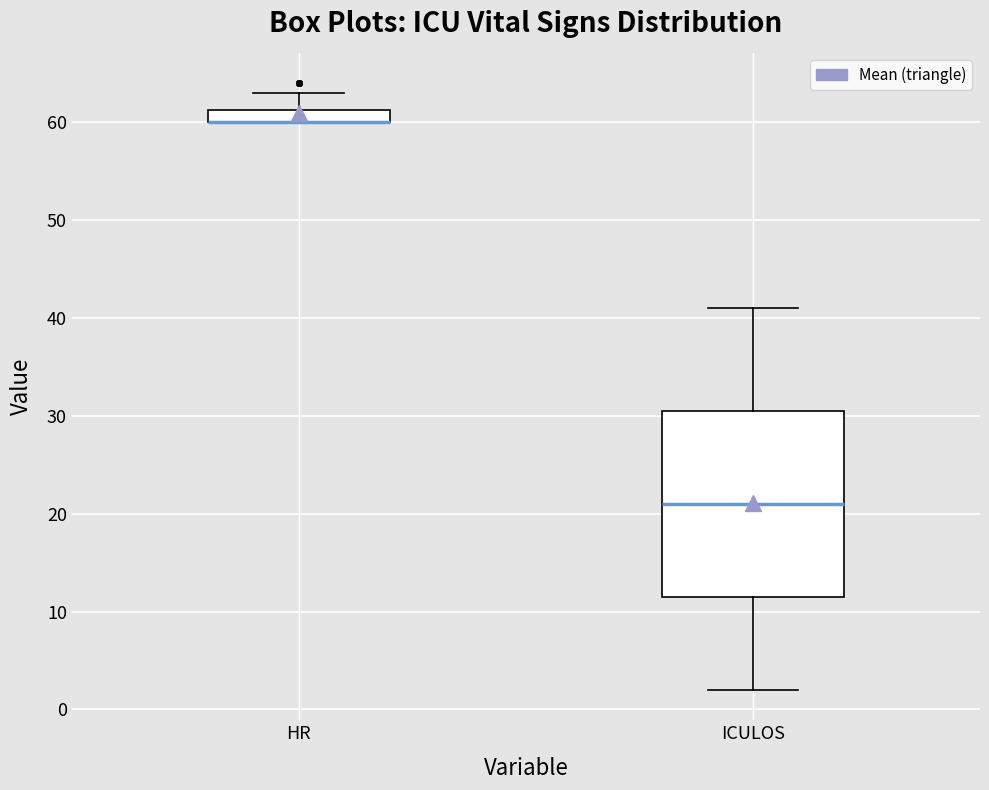

Comparing the boxes themselves (not the whiskers), which one is the tallest?

ICULOS